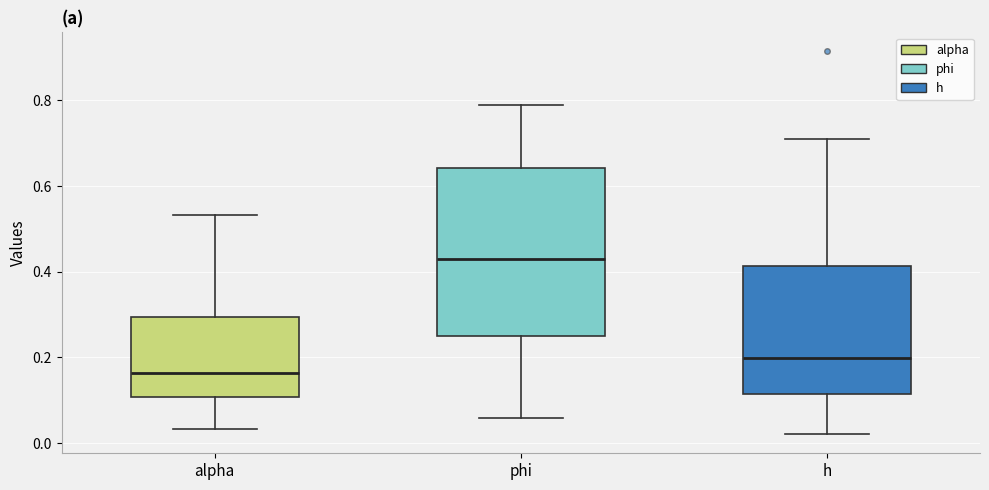

Reading left to right, transcribe this box plot: for each box, give where its median line is, the range the box spans, and where its two whiskers end, as read against the y-axis. The values are not printed on the chart, so give them approximately, as read against the axis.

alpha: median 0.16, box 0.10 to 0.30, whiskers 0.04 to 0.54
phi: median 0.42, box 0.24 to 0.64, whiskers 0.06 to 0.78
h: median 0.20, box 0.12 to 0.42, whiskers 0.02 to 0.70